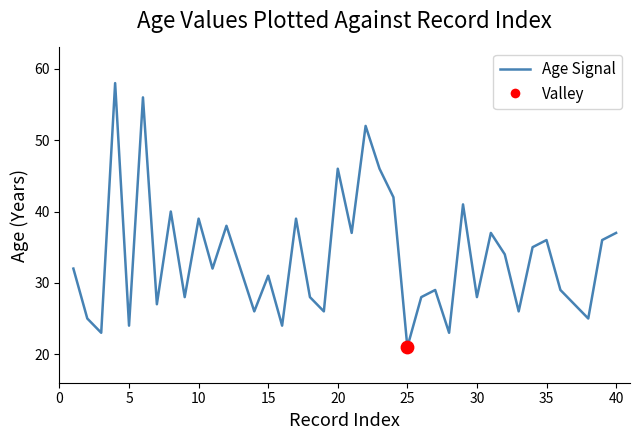

What is the difference between the maximum and minimum values?

37